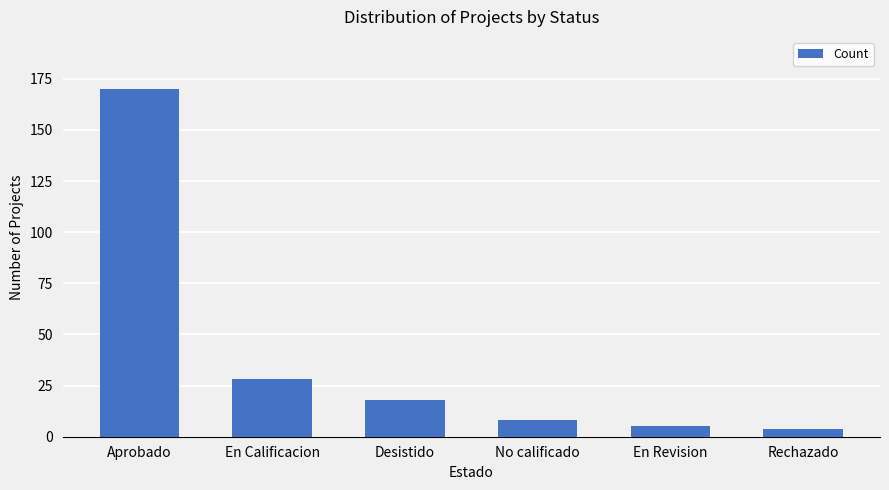

What is the greatest value displayed?

170